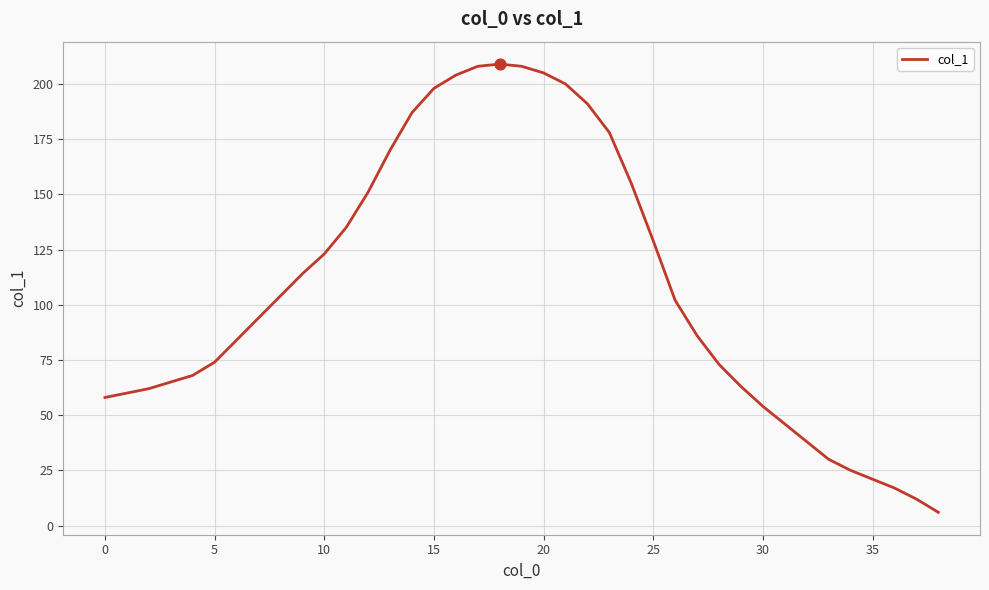

What is the minimum value shown in the chart?

6